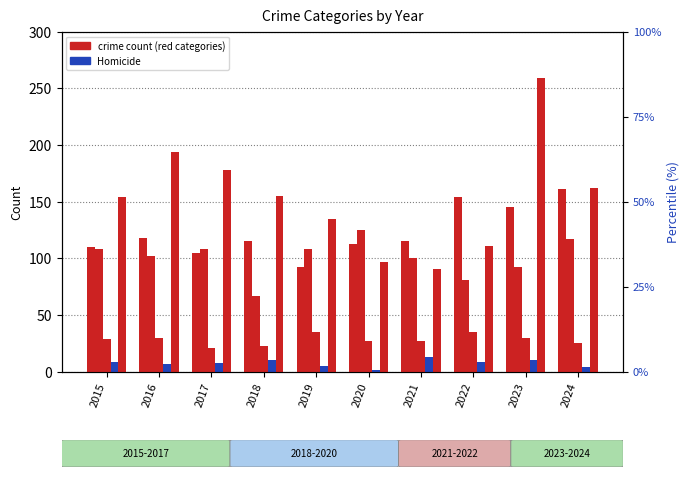

Reading left to right, list all the values displayed in this chart.

Aggravated Assault: 110	118	105	115	92	113	115	154	145	161
Aggravated Battery: 108	102	108	67	108	125	100	81	92	117
Criminal Sexual Assault: 29	30	21	23	35	27	27	35	30	25
Homicide: 9	7	8	10	5	2	13	9	10	4
Robbery: 154	194	178	155	135	97	91	111	259	162